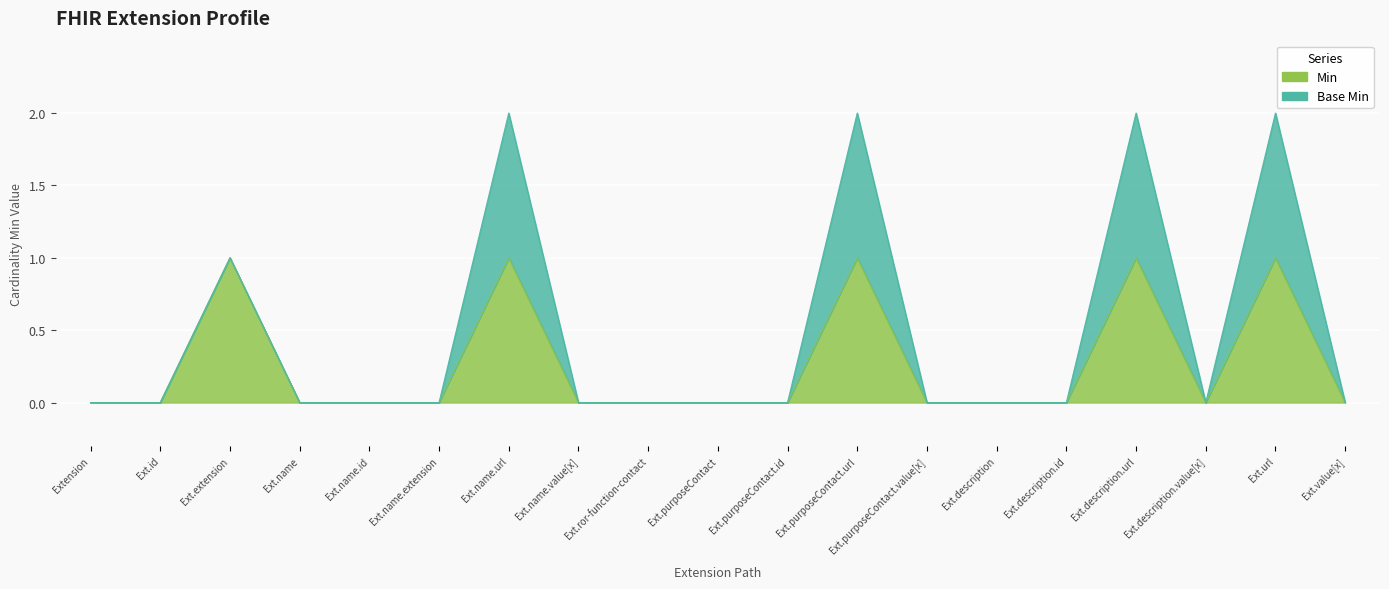

Reading right to left, transcribe all the data shown in this chart.

0	1	0	1	0	0	0	1	0	0	0	0	1	0	0	0	1	0	0